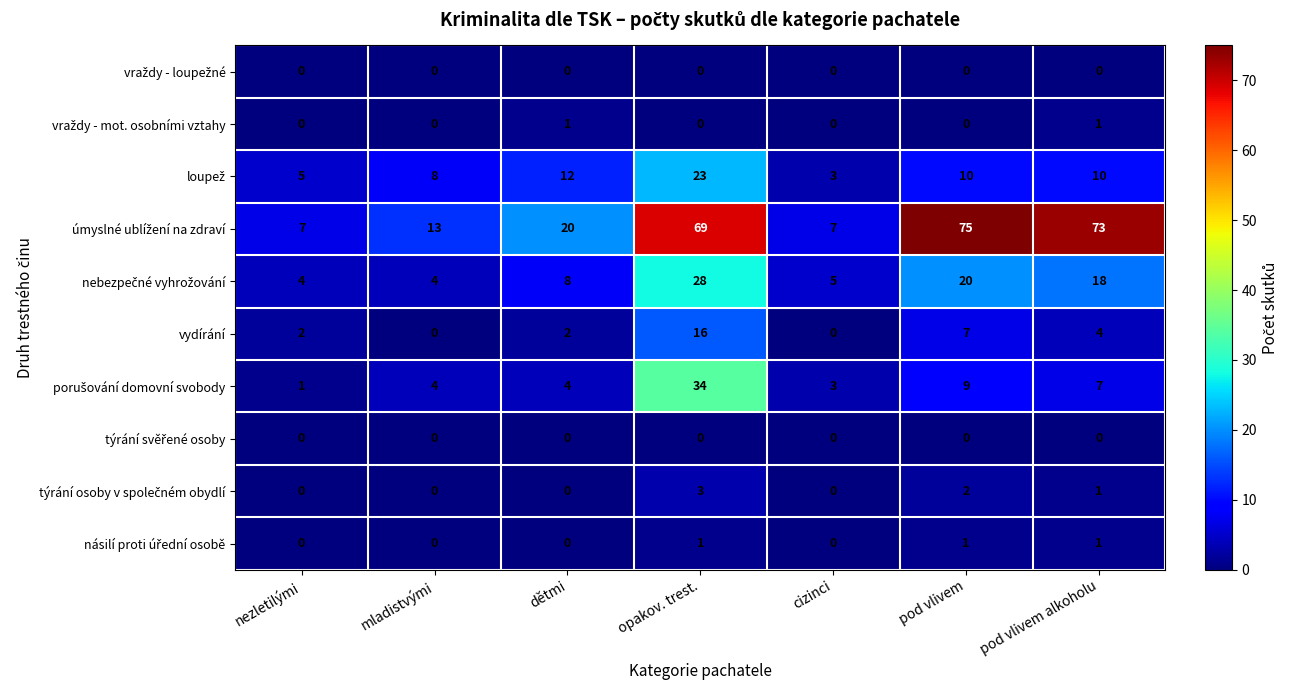

What is the total value across all series at pod vlivem alkoholu?

115